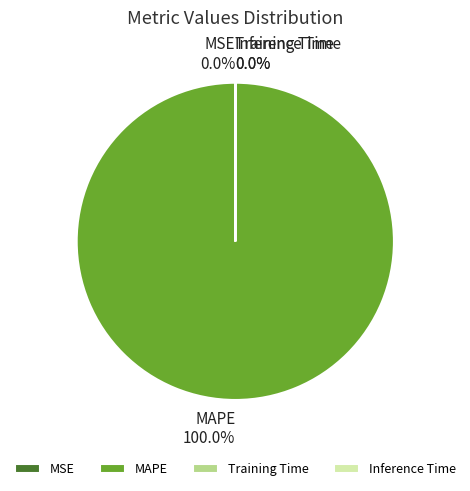

Which slice represents more than half of the pie?

MAPE